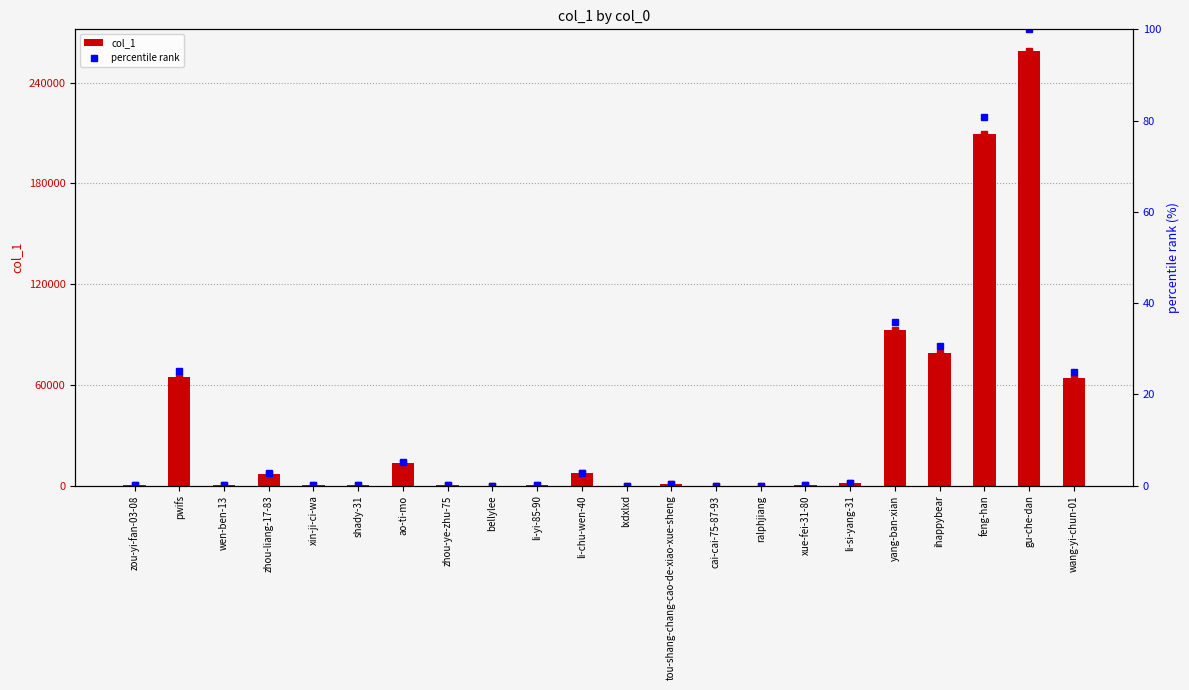

What is the value of the percentile rank bar at the 16th from the left?

0.1